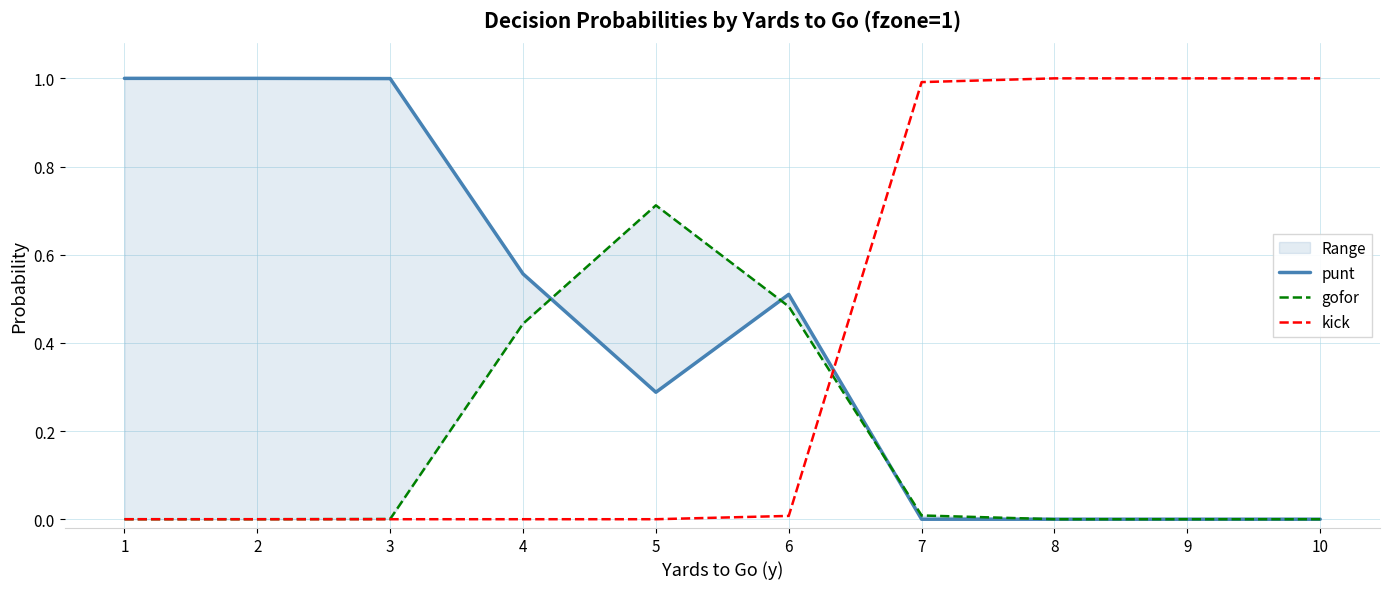

What is the total value across all series at 6?

1.0